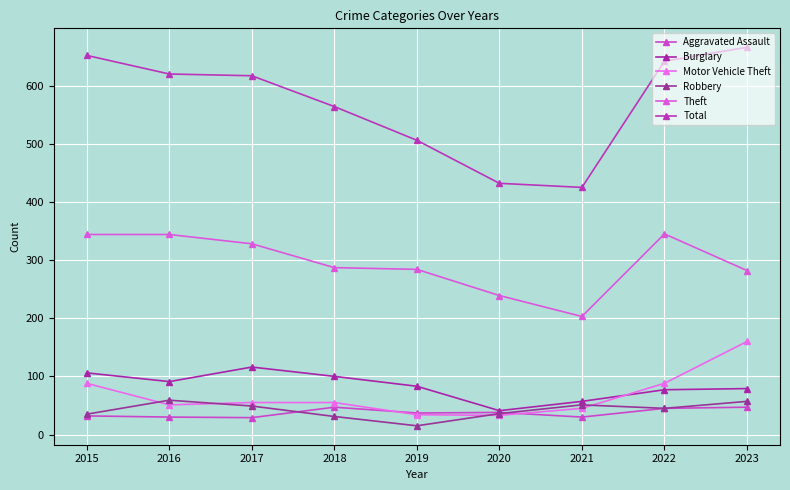

The Theft series shows 566 at 2016. True or false?

False